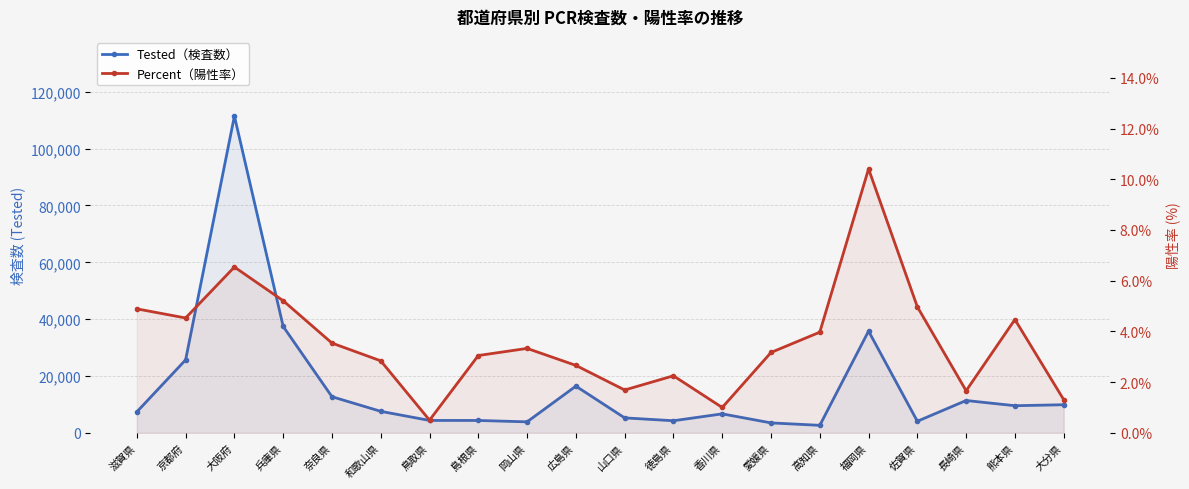

What is the label of the 3rd point from the left?

大阪府